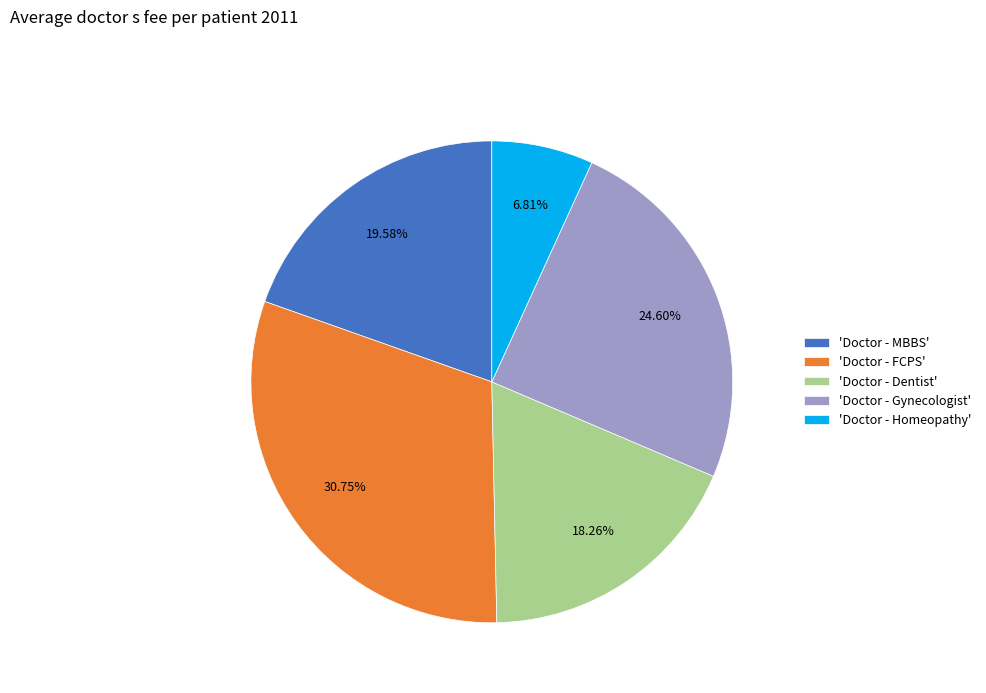

Is 'Doctor - MBBS' the majority of the pie?

No